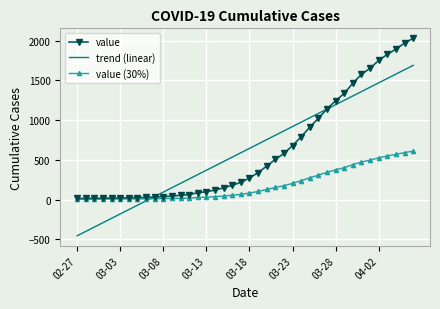

Which series has the widest spread of values?

trend (linear)